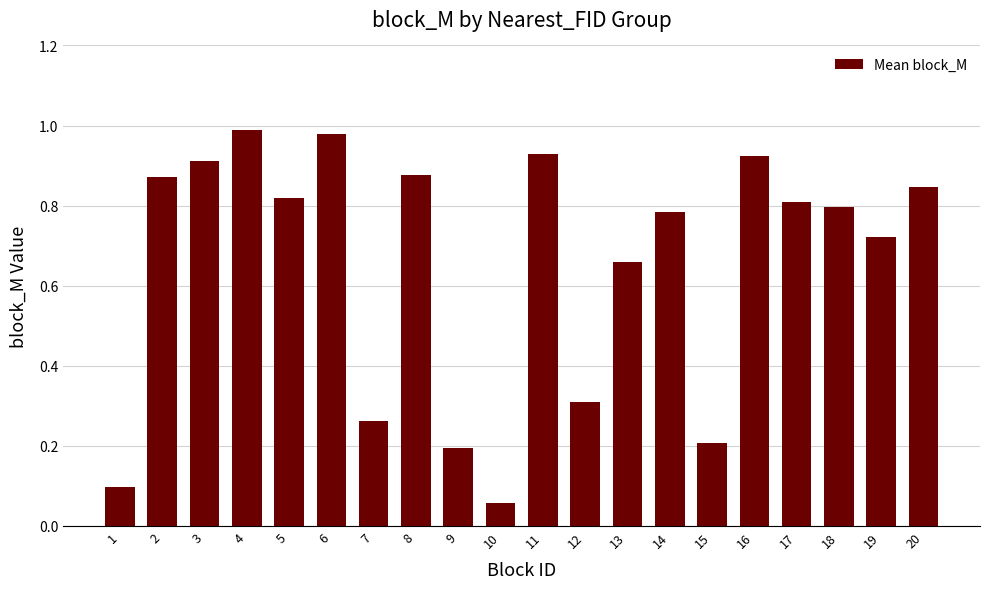

What is the value of the 15th bar from the left?

0.2